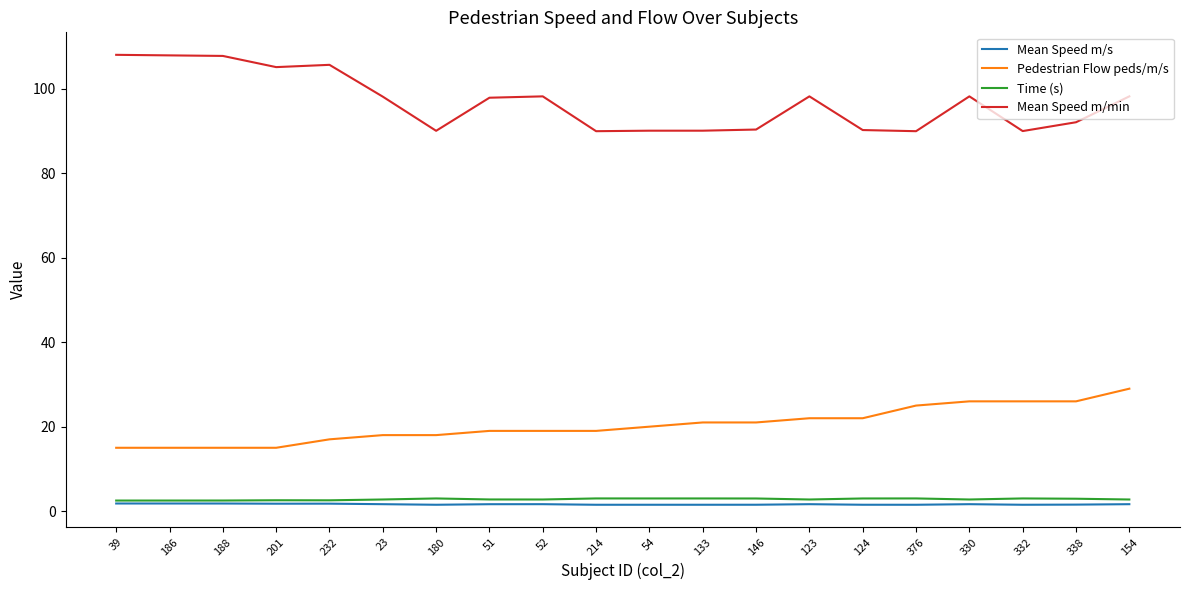

List the series in order of their peak value, lowest first.

Mean Speed m/s, Time (s), Pedestrian Flow peds/m/s, Mean Speed m/min